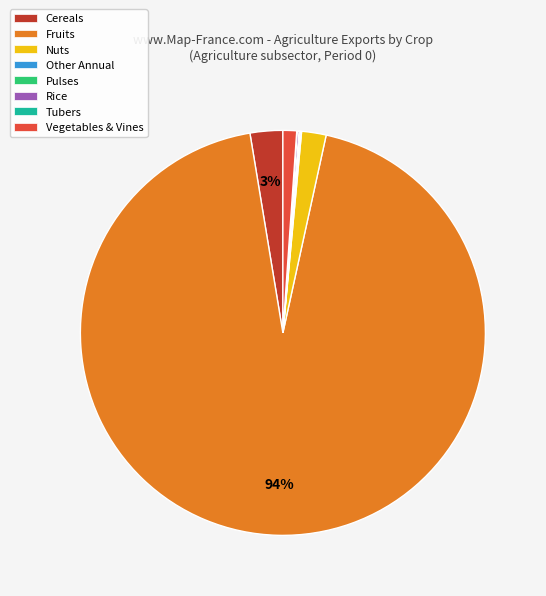

The Vegetables & Vines slice represents 11% of the pie. True or false?

False